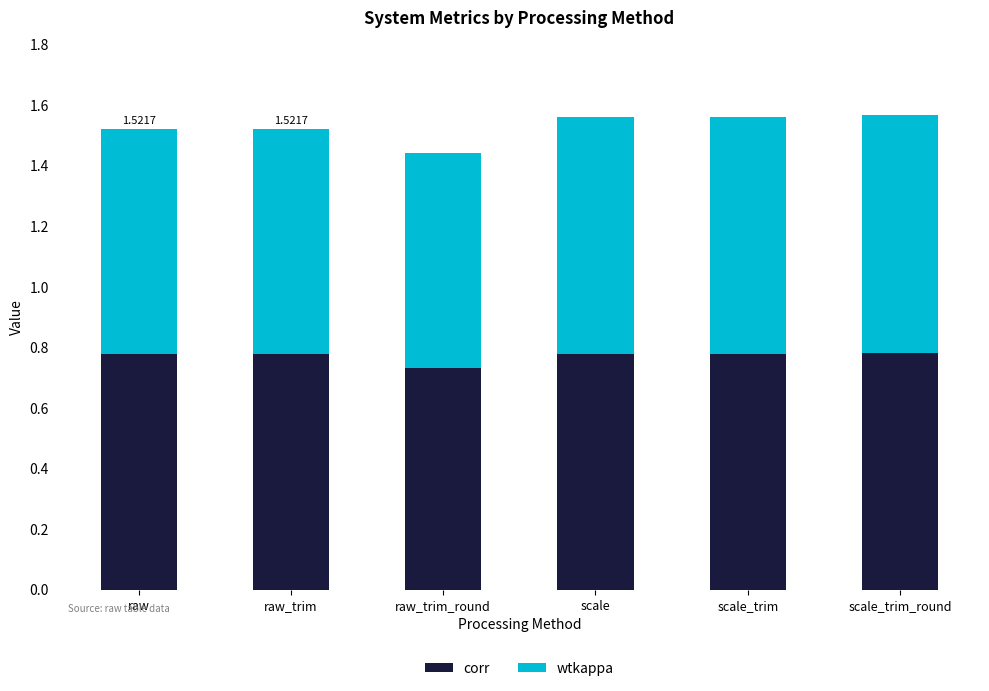

At which label does corr reach its minimum?

raw_trim_round